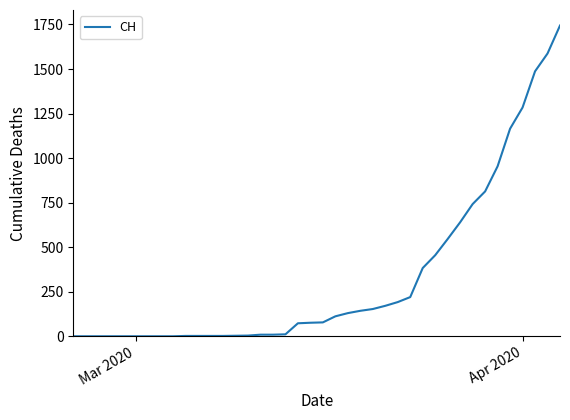

What is the difference between the maximum and second lowest values?

1744